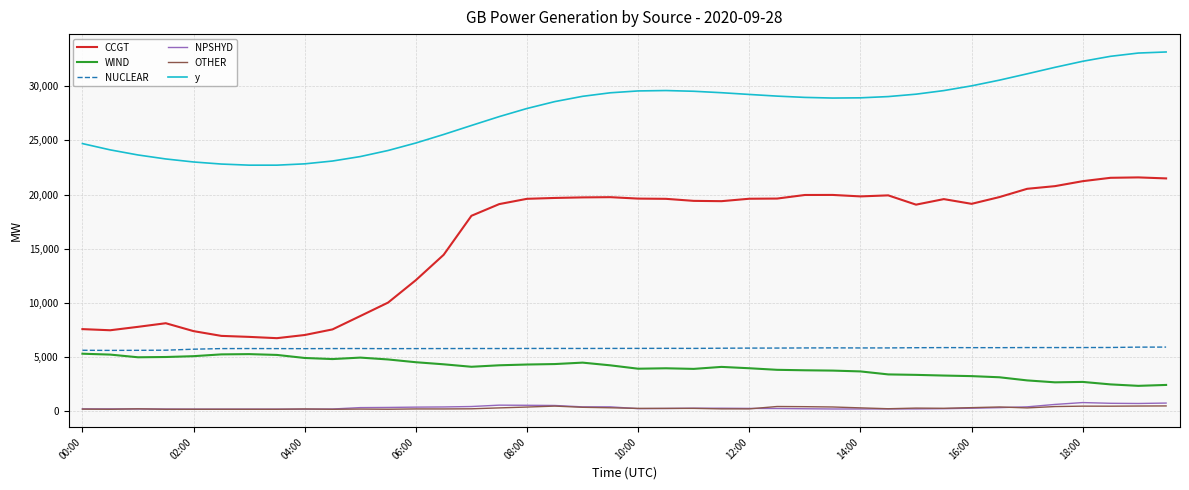

Which series has the largest total across all categories?

y